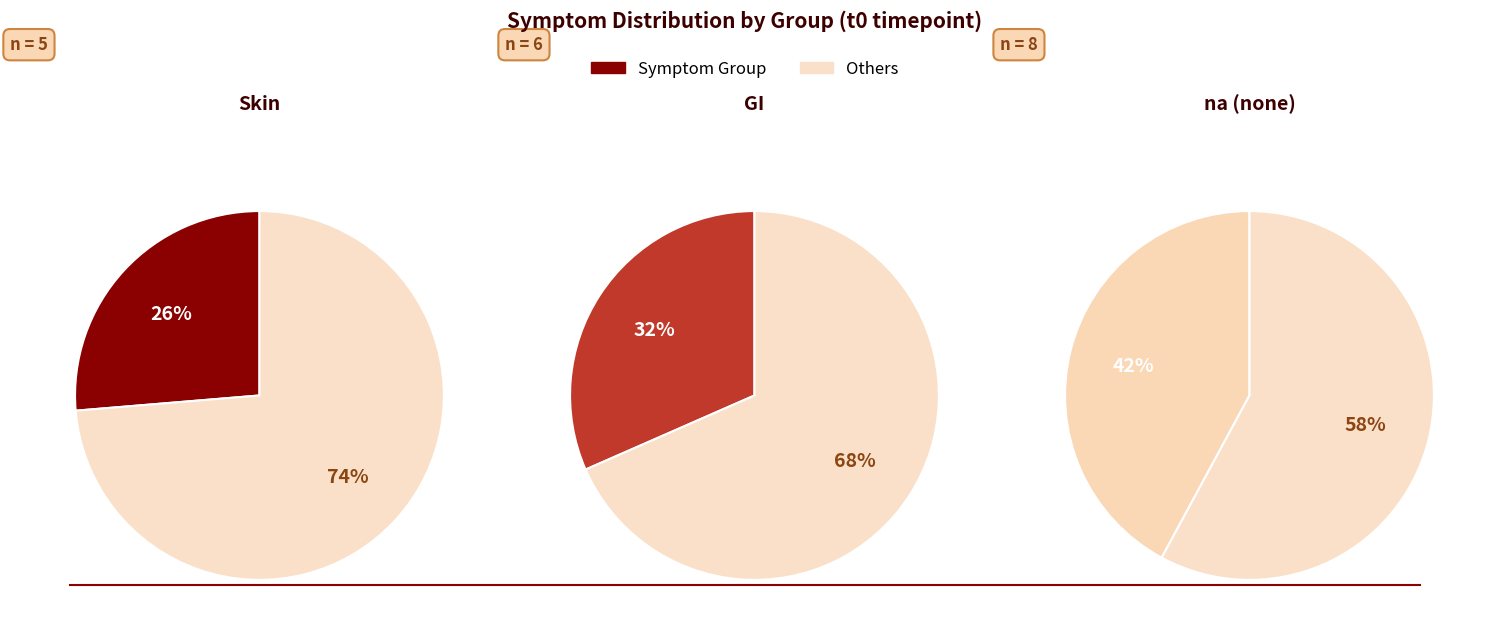

To the nearest percent, what is the combined percentage of na and GI?

75%